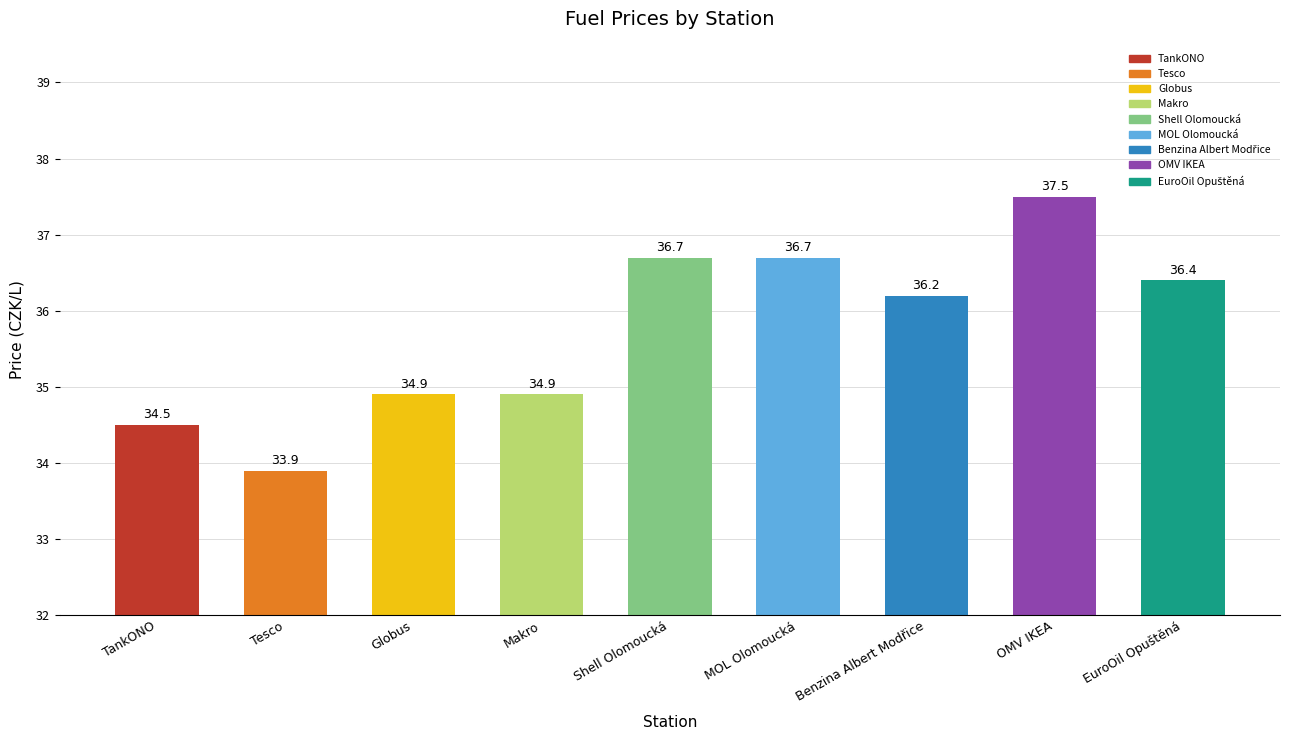

What is the smallest value displayed?

33.9